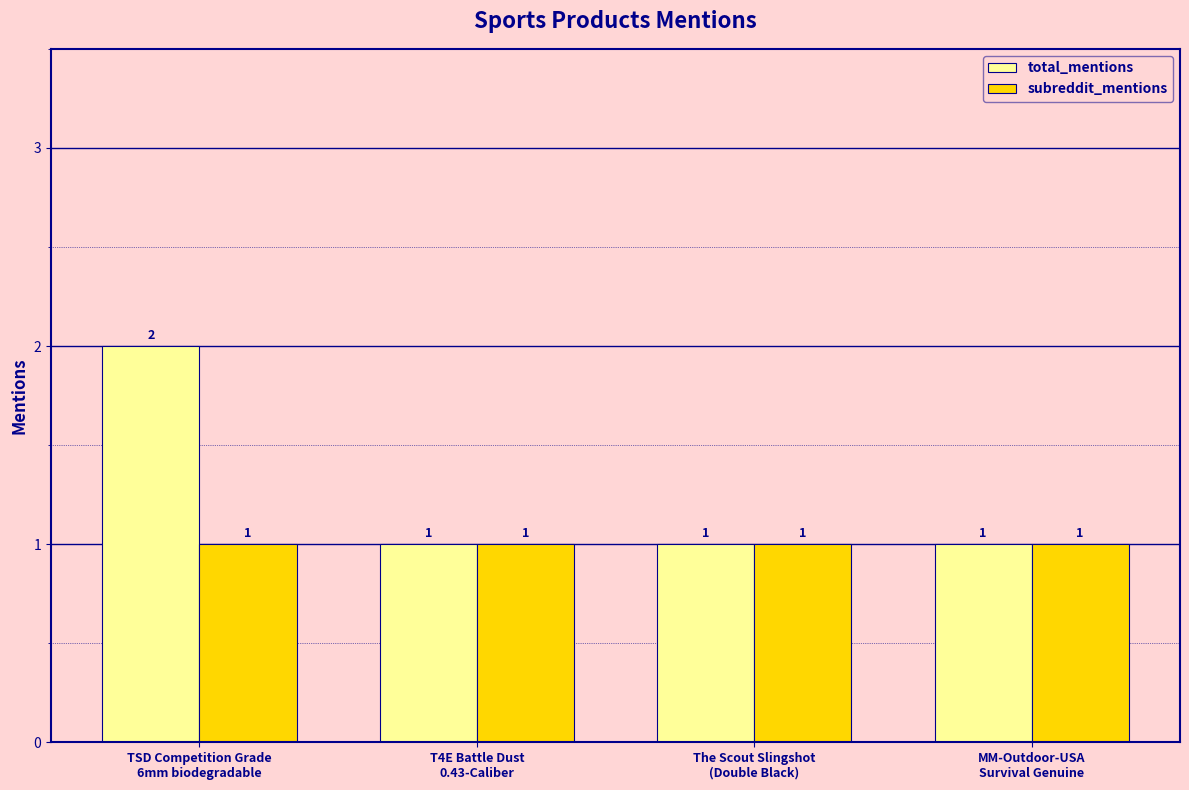

Which series has the widest spread of values?

total_mentions